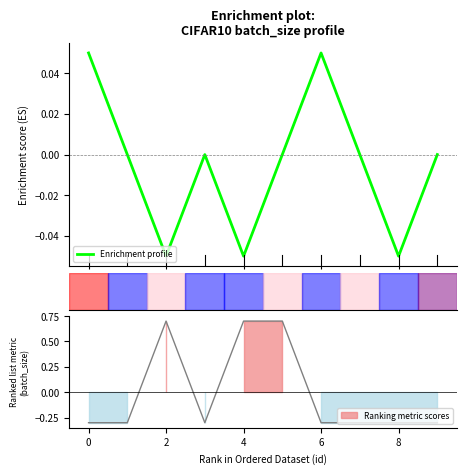

At which category does the data reach its first local valley?

2